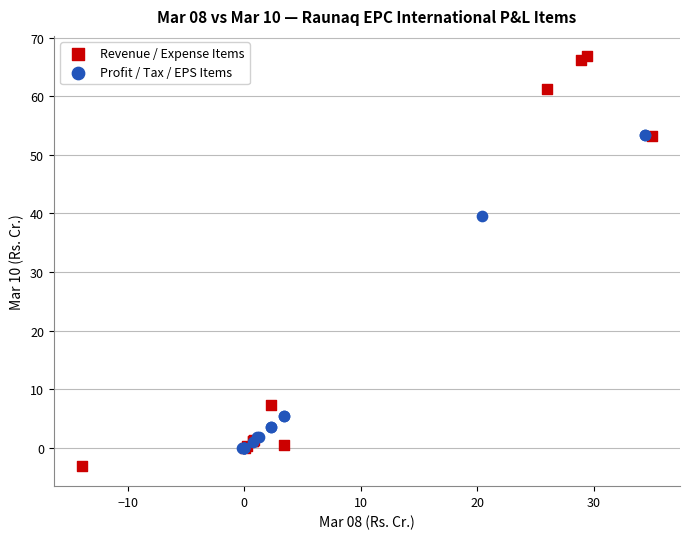

Which series has the largest Y range (max minus min)?

Revenue / Expense Items